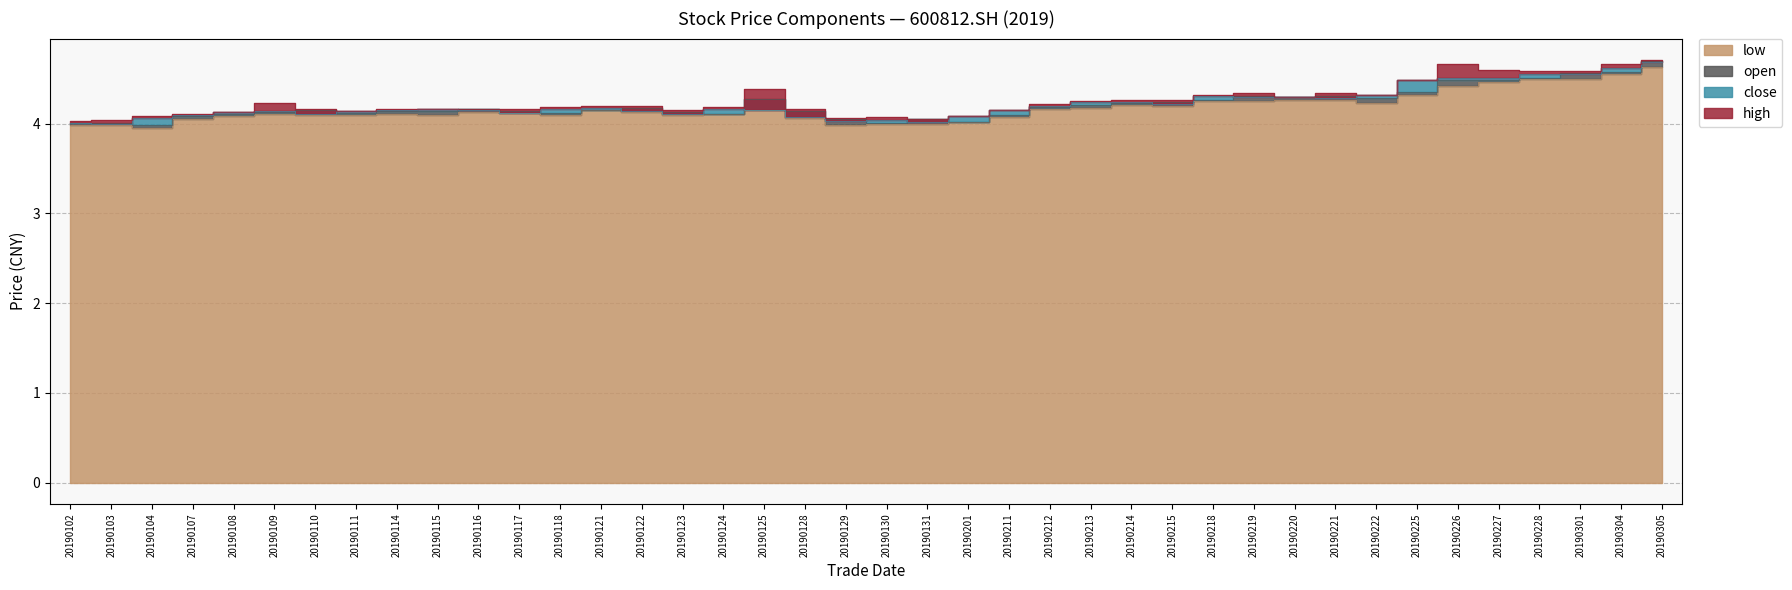

In high, how many points are lower than both neighbors (excluding endpoints)?

6